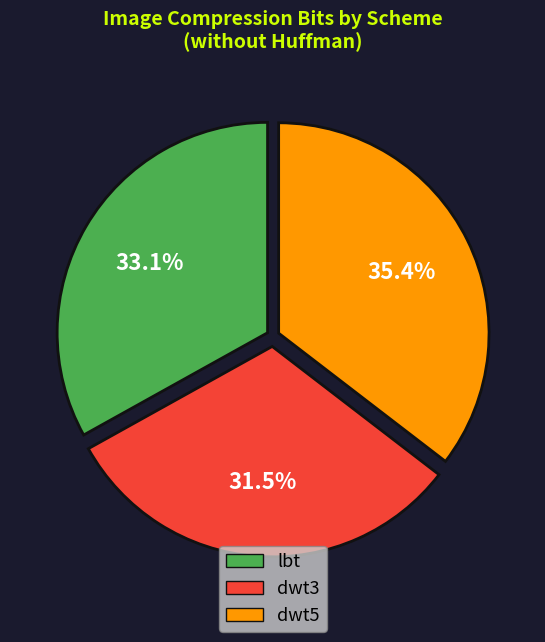

Is there a majority slice in this chart?

No